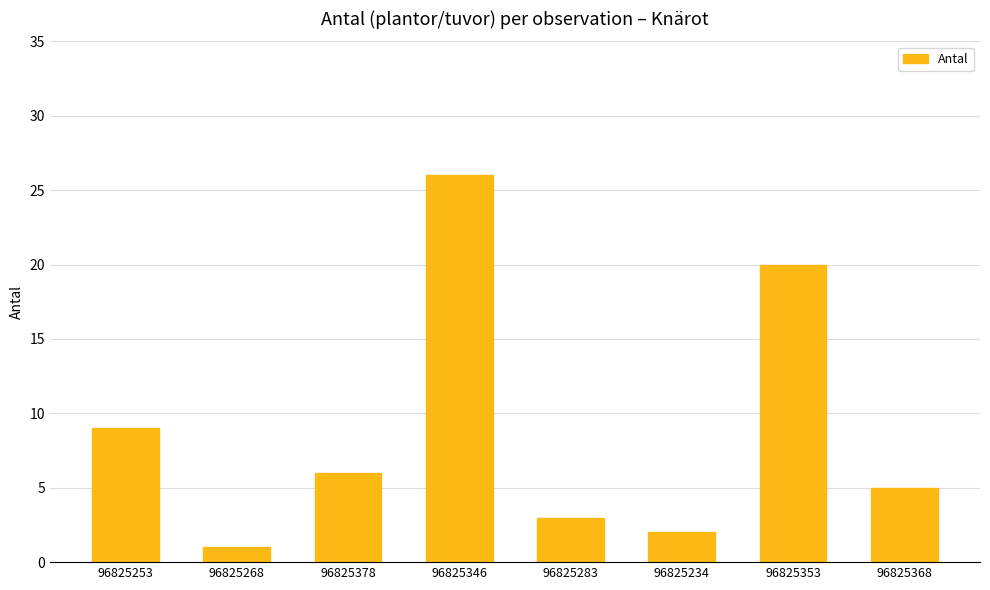

What is the change in value from 96825253 to 96825368?

-4